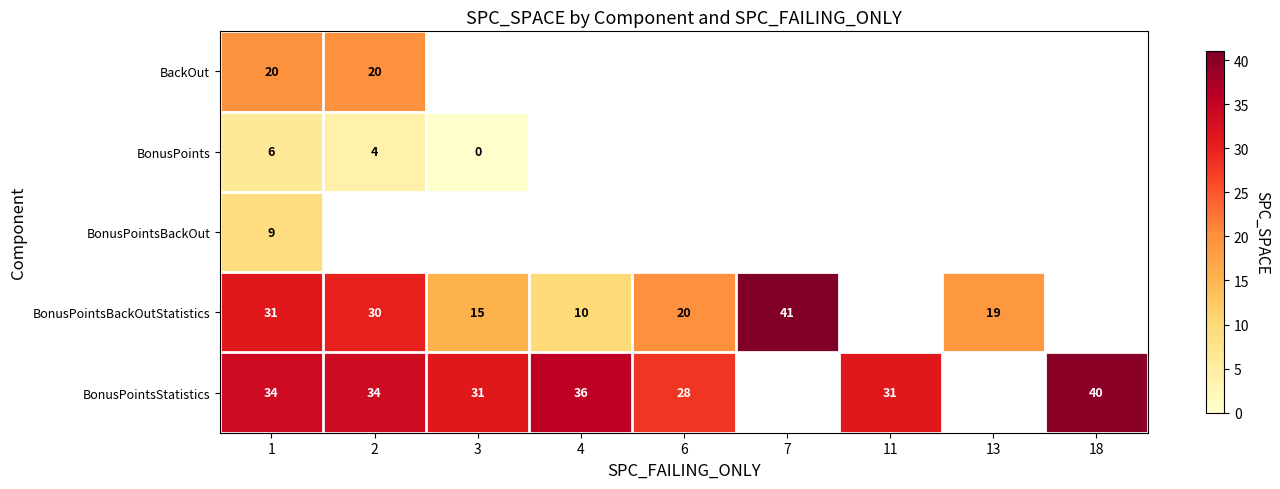

Rank the series by their maximum value, from highest to lowest.

BonusPointsBackOutStatistics, BonusPointsStatistics, BackOut, BonusPointsBackOut, BonusPoints